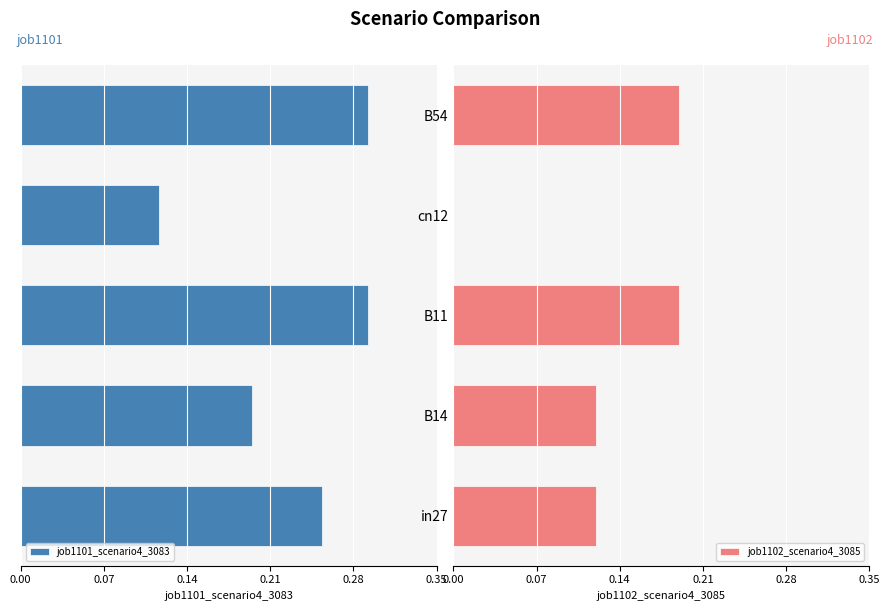

True or false: job1102_scenario4_3085 has a value of 0.1 at B54.

False